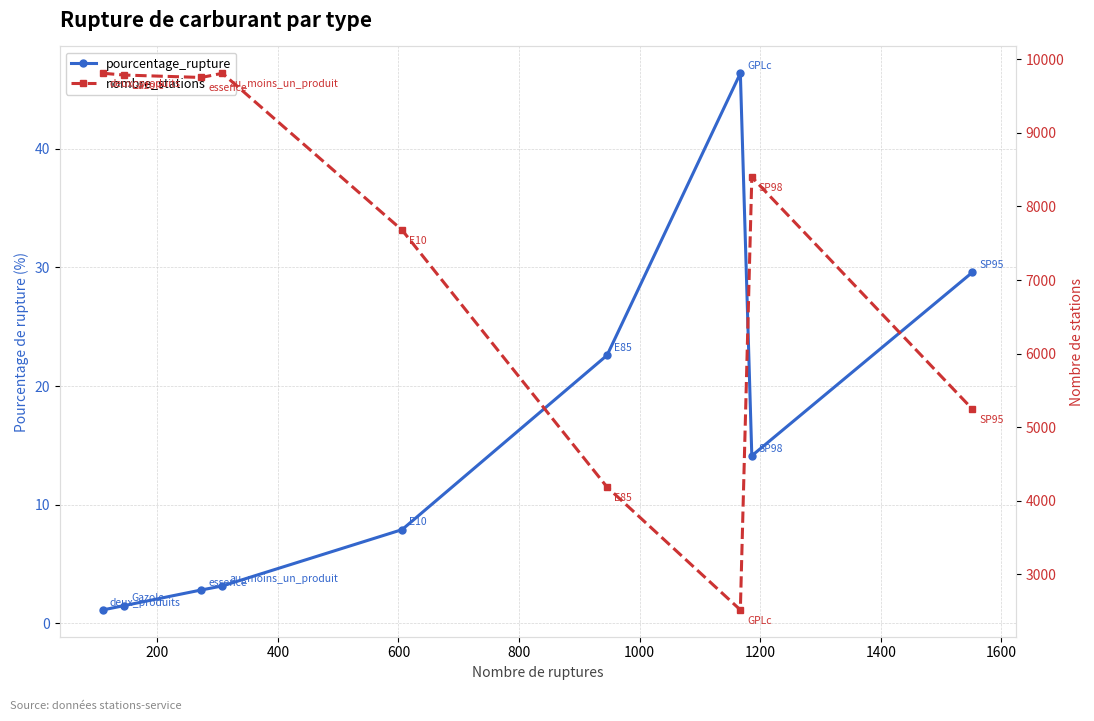

How many data points in nombre_stations are less than 8399?

4